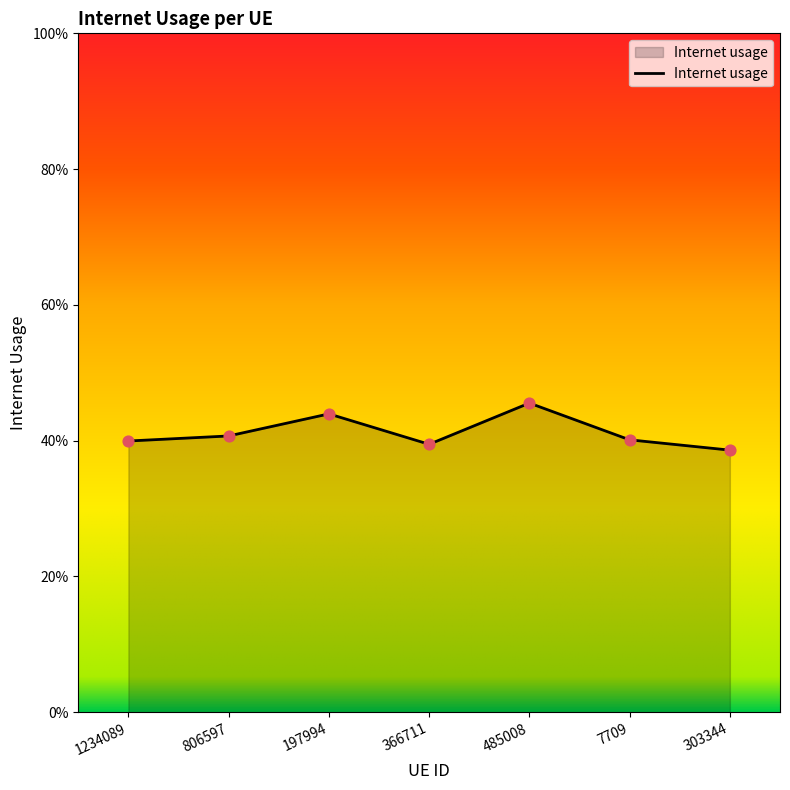

Between 806597 and 7709, which is larger?

806597